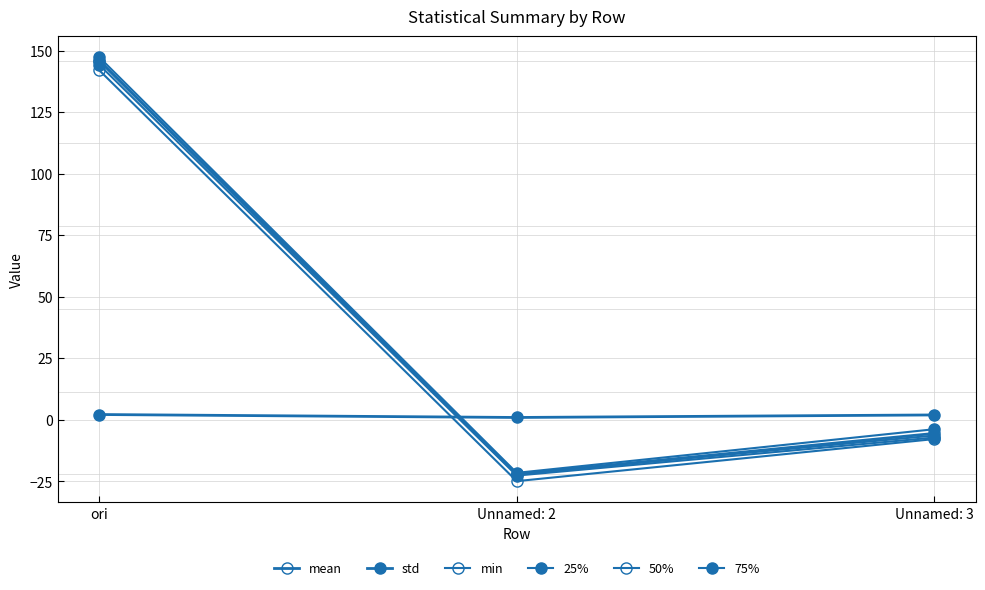

Is it true that 25% equals 196.8 at ori?

False